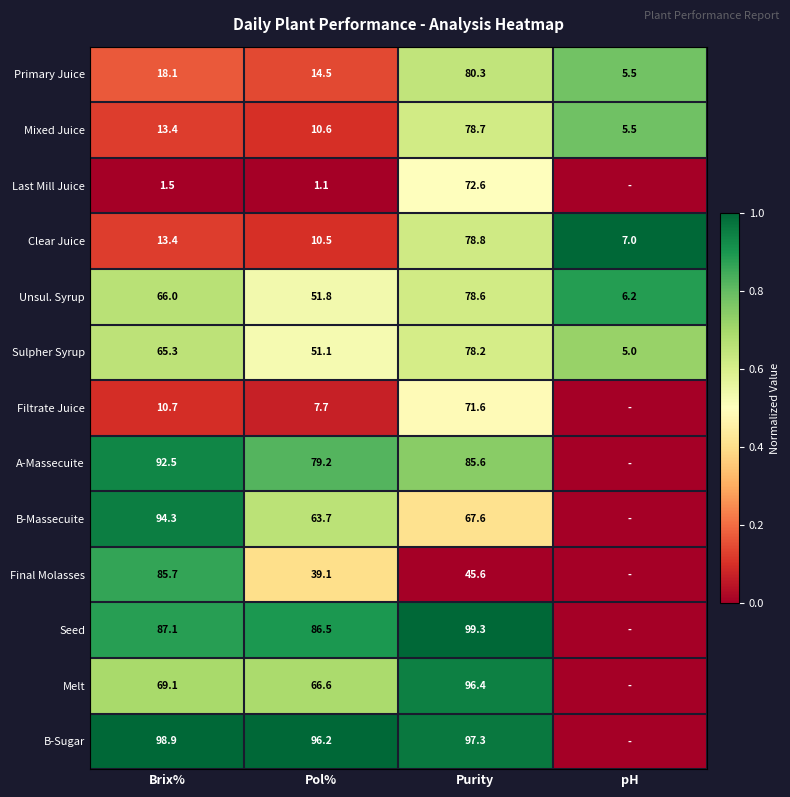

Where is Clear Juice nearest to the value 42?

Brix%